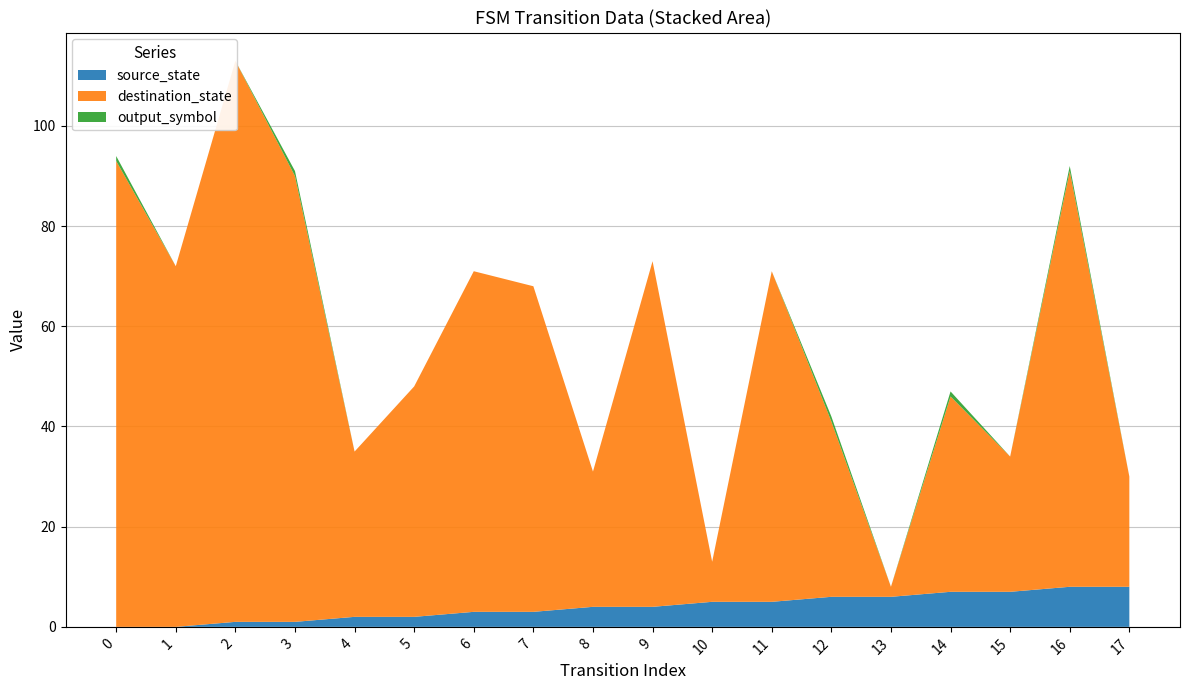

Reading left to right, transcribe all the data shown in this chart.

source_state: 0	0	1	1	2	2	3	3	4	4	5	5	6	6	7	7	8	8
destination_state: 93	72	112	89	33	46	68	65	27	69	8	66	35	2	39	27	83	22
output_symbol: 1	0	0	1	0	0	0	0	0	0	0	0	1	0	1	0	1	0